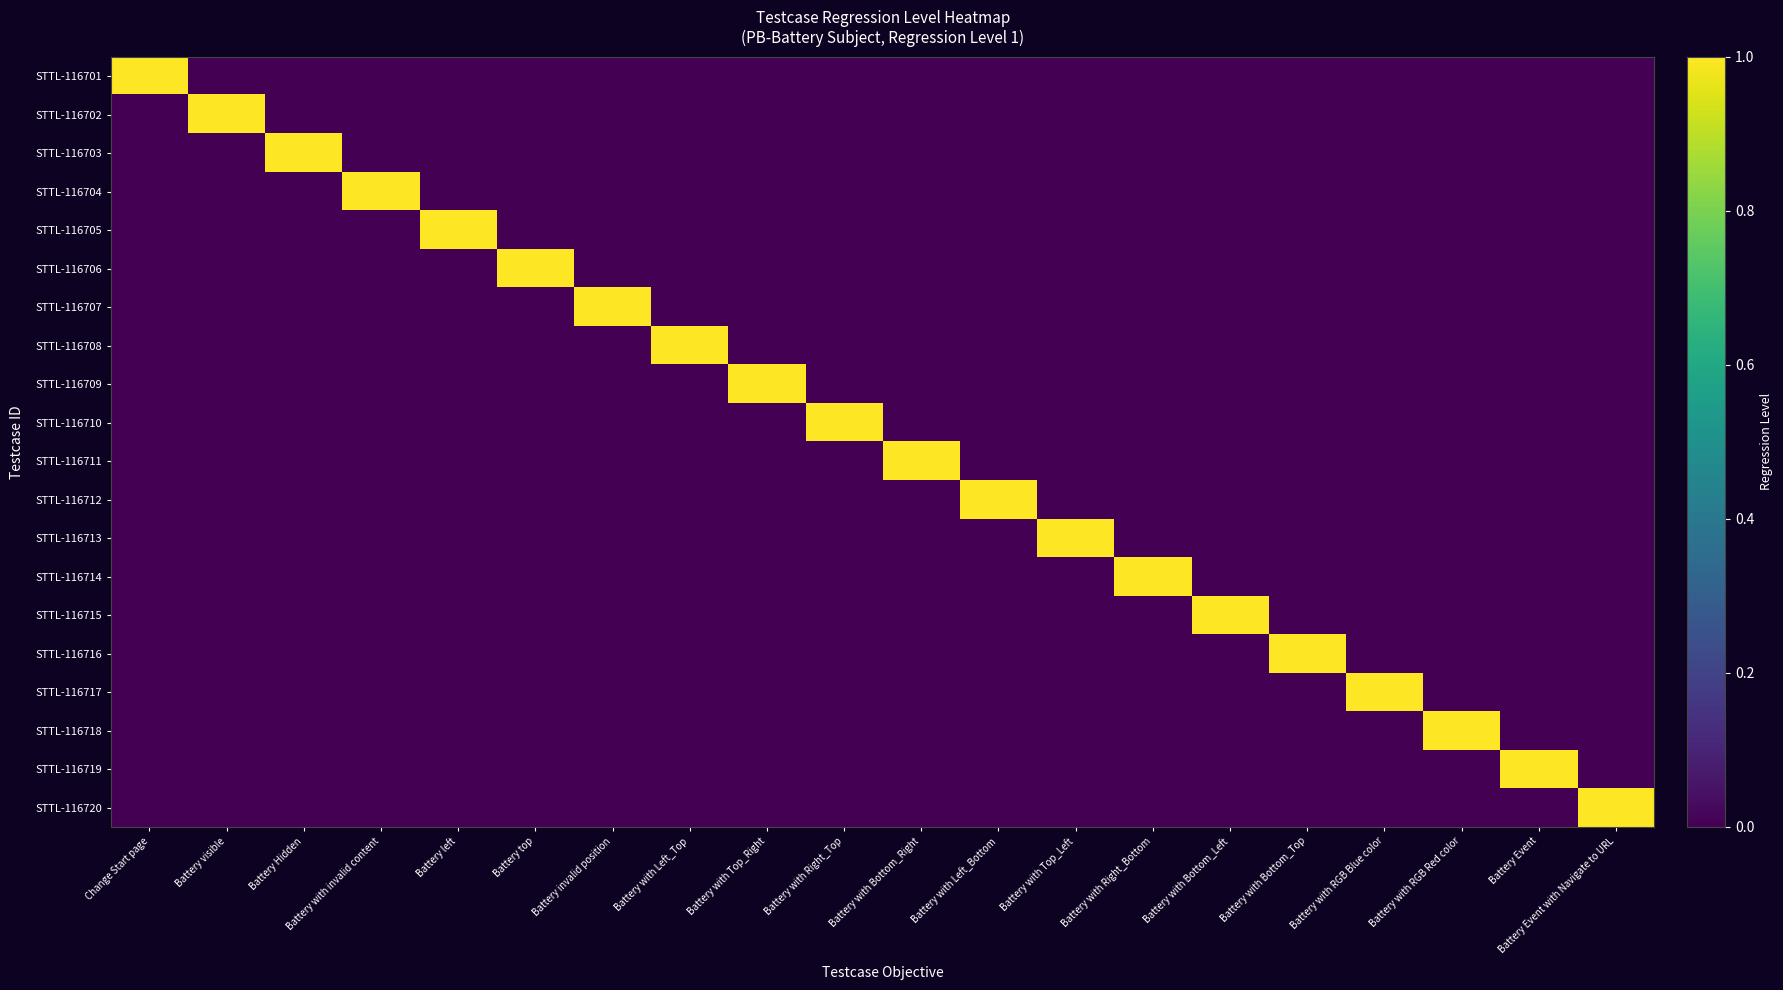

Which category has the highest value across all series?

Change Start page